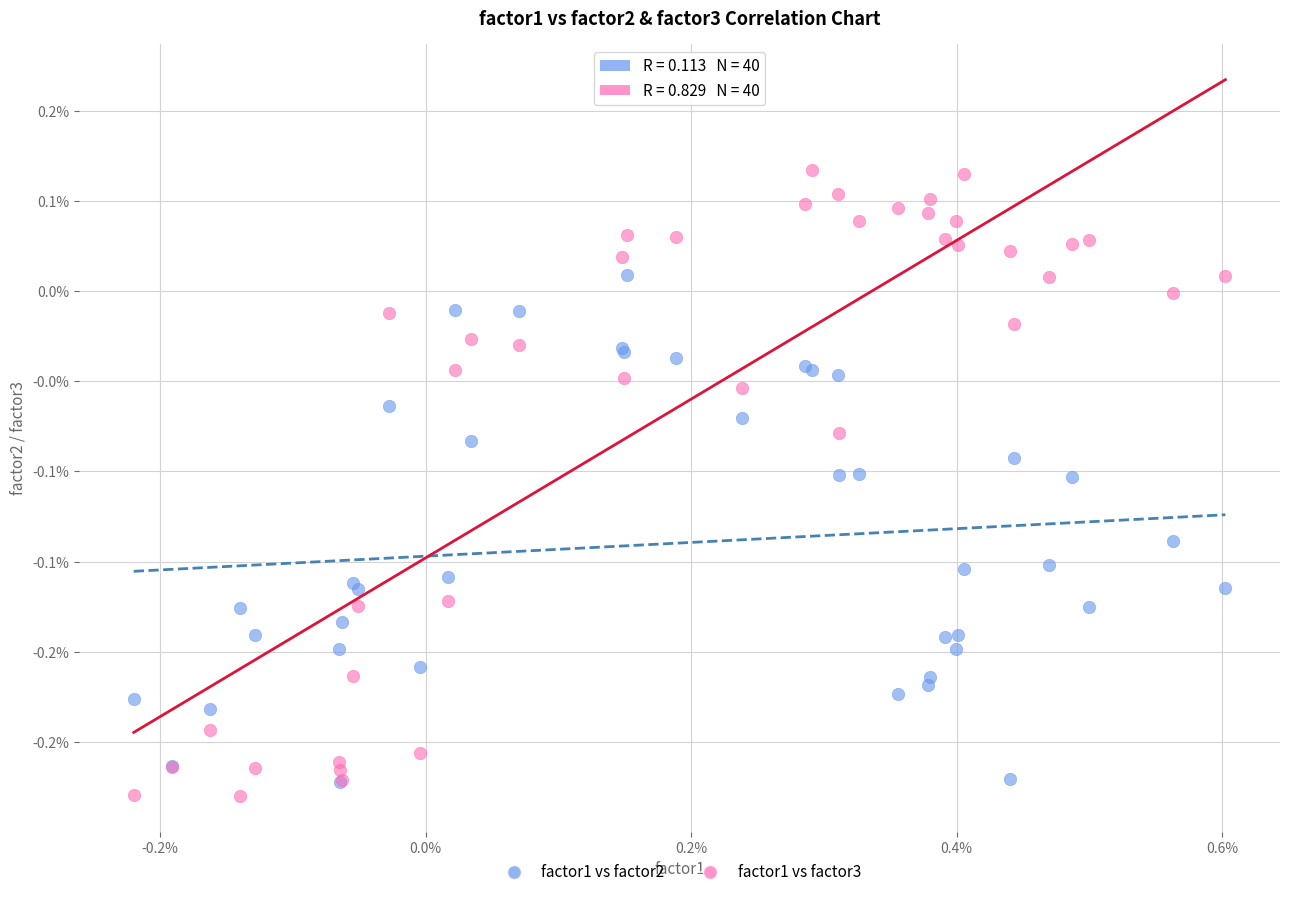

Which series contains the lowest Y value?

factor1 vs factor3